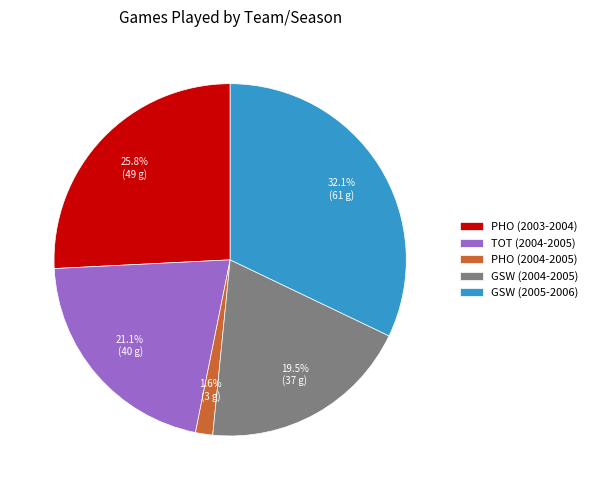

Which category has the smallest portion of the pie?

PHO (2004-2005)